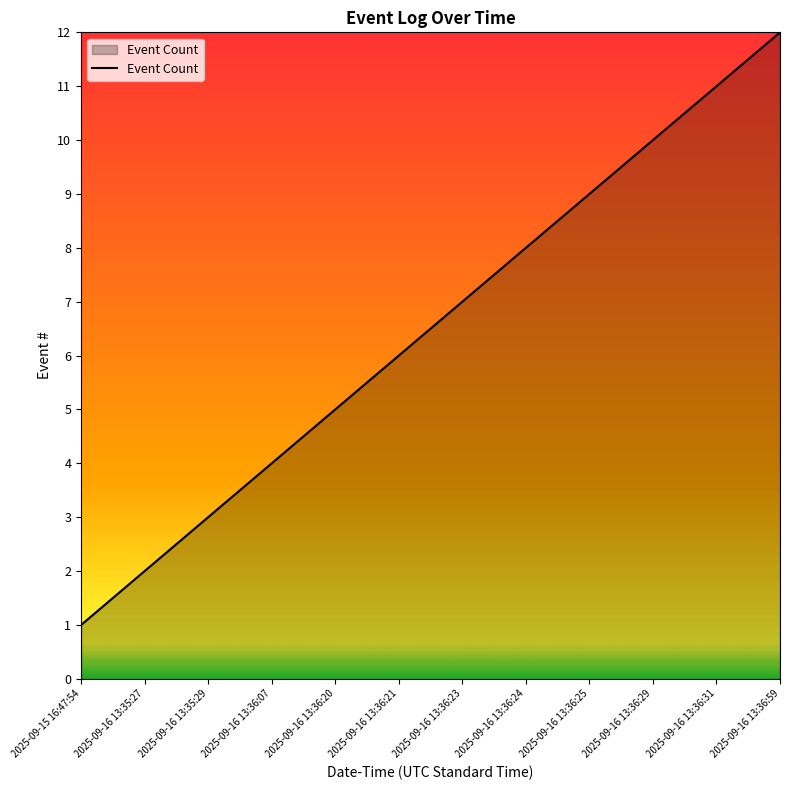

What is the greatest value displayed?

12